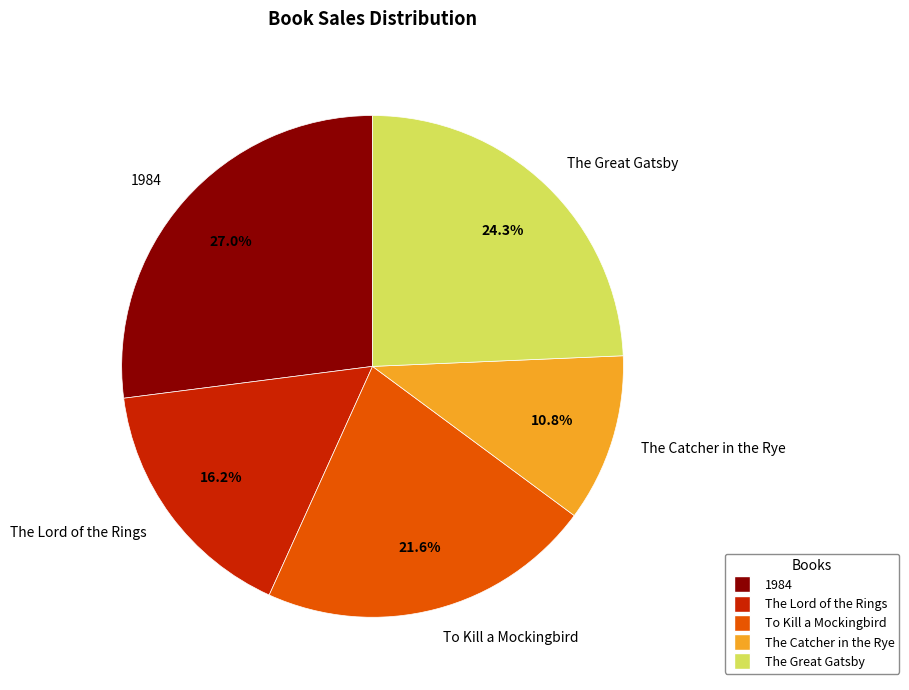

Rank the categories by value from highest to lowest.

1984, The Great Gatsby, To Kill a Mockingbird, The Lord of the Rings, The Catcher in the Rye